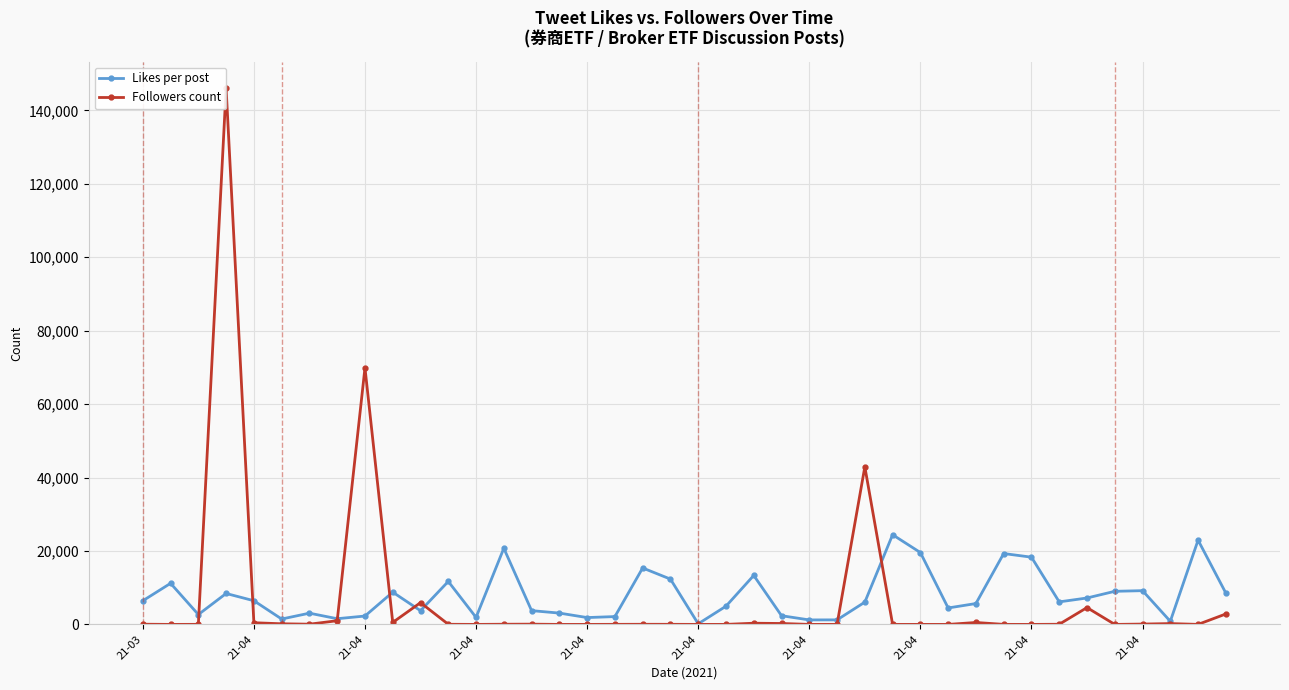

What is the value of the Likes per post point at the 33rd from the left?

18313